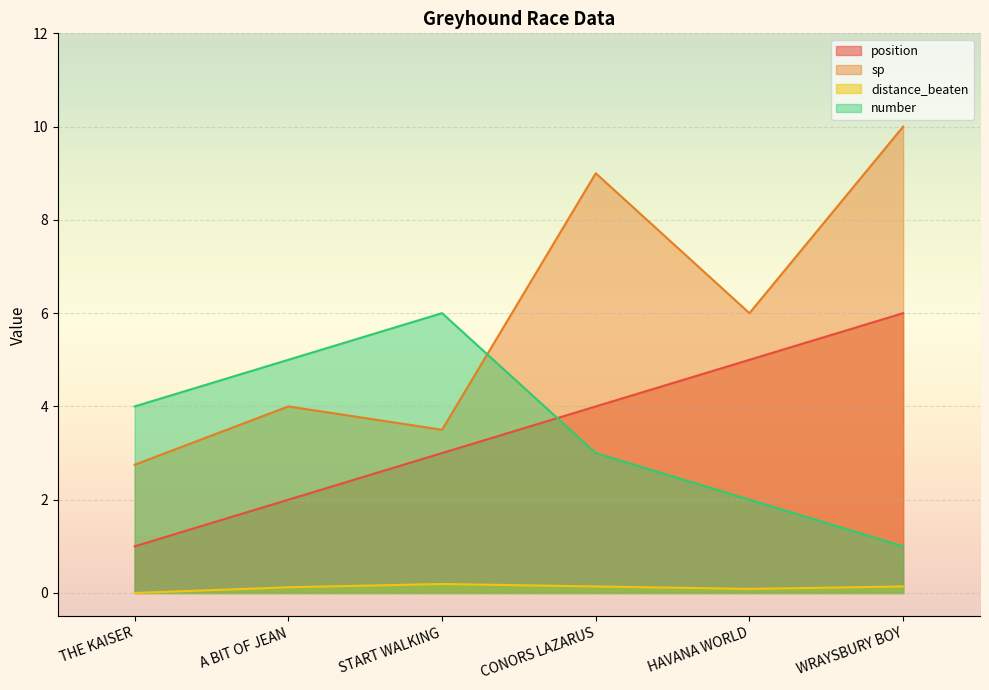

How many lines are shown in the chart?

4